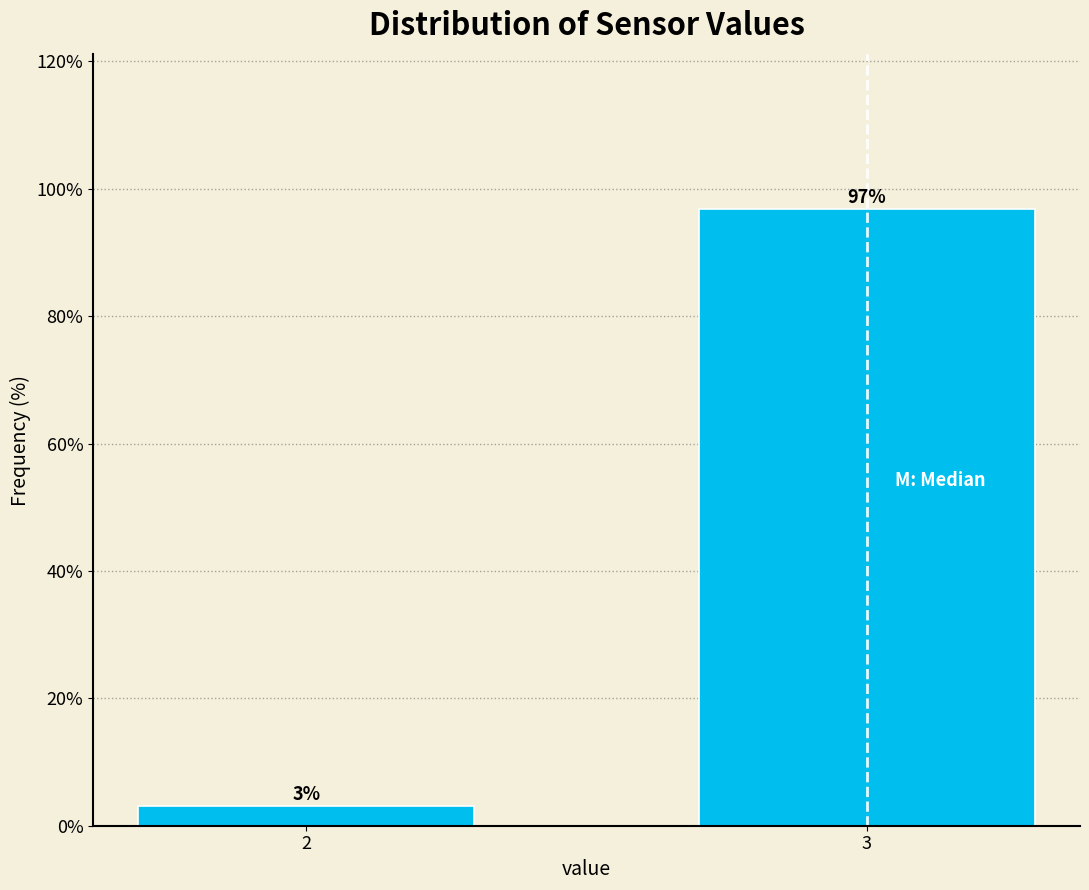

The chart shows a value of 44.0 at 3. True or false?

False